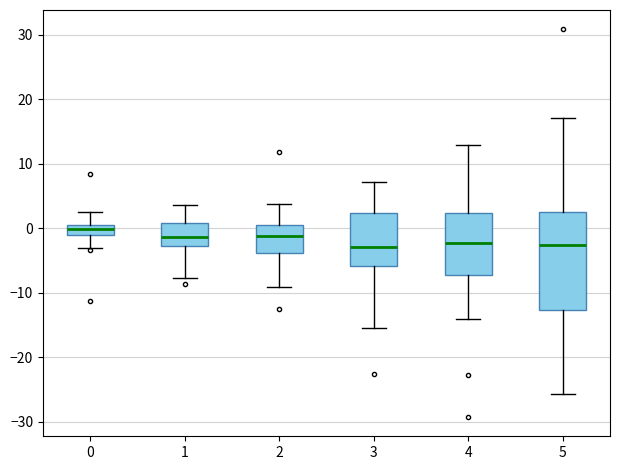

Where does the upper whisker of the box at x = 3 end on the y-axis? The values are not printed on the chart, so give them approximately, as read against the axis.

7